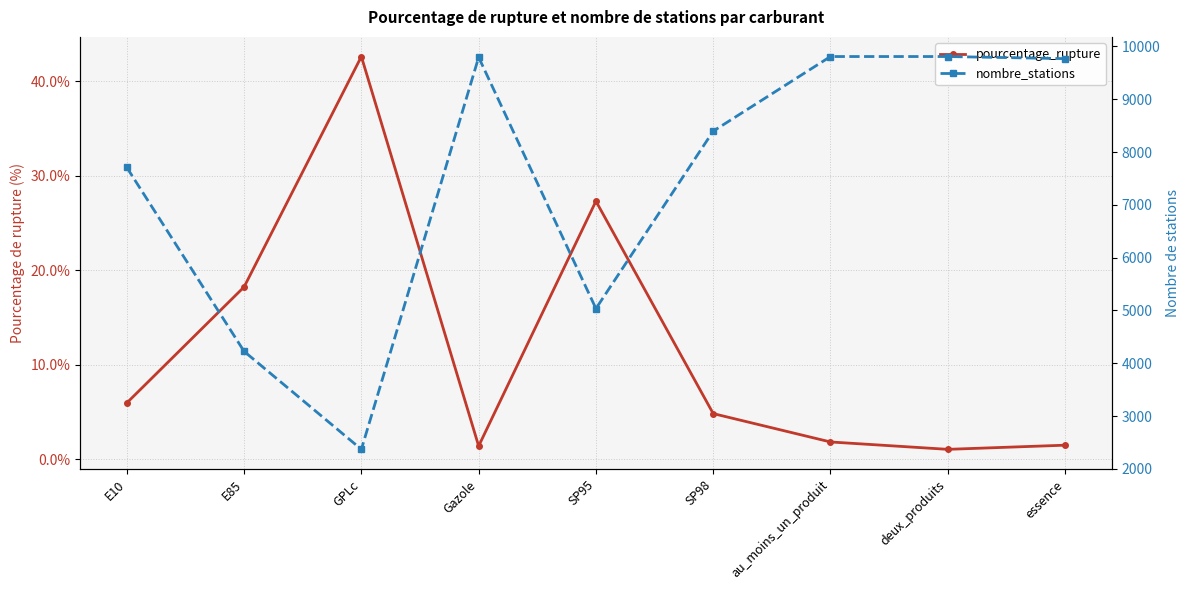

Reading left to right, what are all the values shown in this chart?

pourcentage_rupture: E10=6.0	E85=18.2	GPLc=42.6	Gazole=1.4	SP95=27.3	SP98=4.8	au_moins_un_produit=1.8	deux_produits=1.0	essence=1.5
nombre_stations: E10=7708.0	E85=4225.0	GPLc=2369.0	Gazole=9795.0	SP95=5035.0	SP98=8396.0	au_moins_un_produit=9809.0	deux_produits=9809.0	essence=9769.0